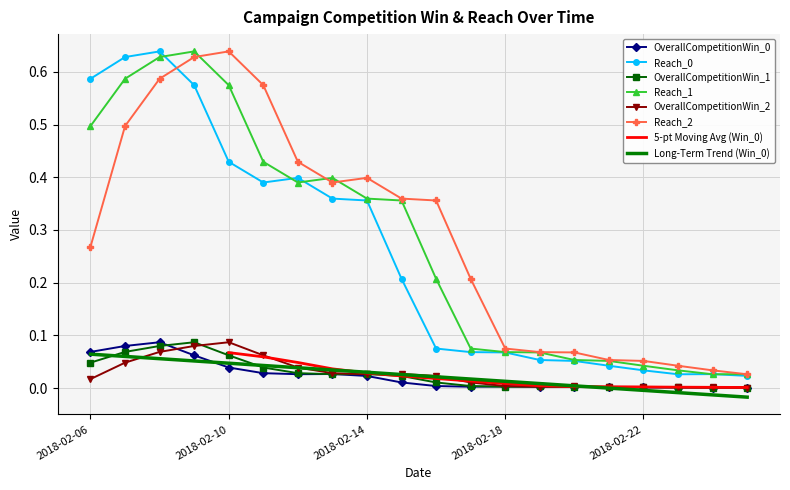

Is the value of Reach_1 at 2018-02-18 greater than the value of OverallCompetitionWin_1 at 2018-02-18?

Yes